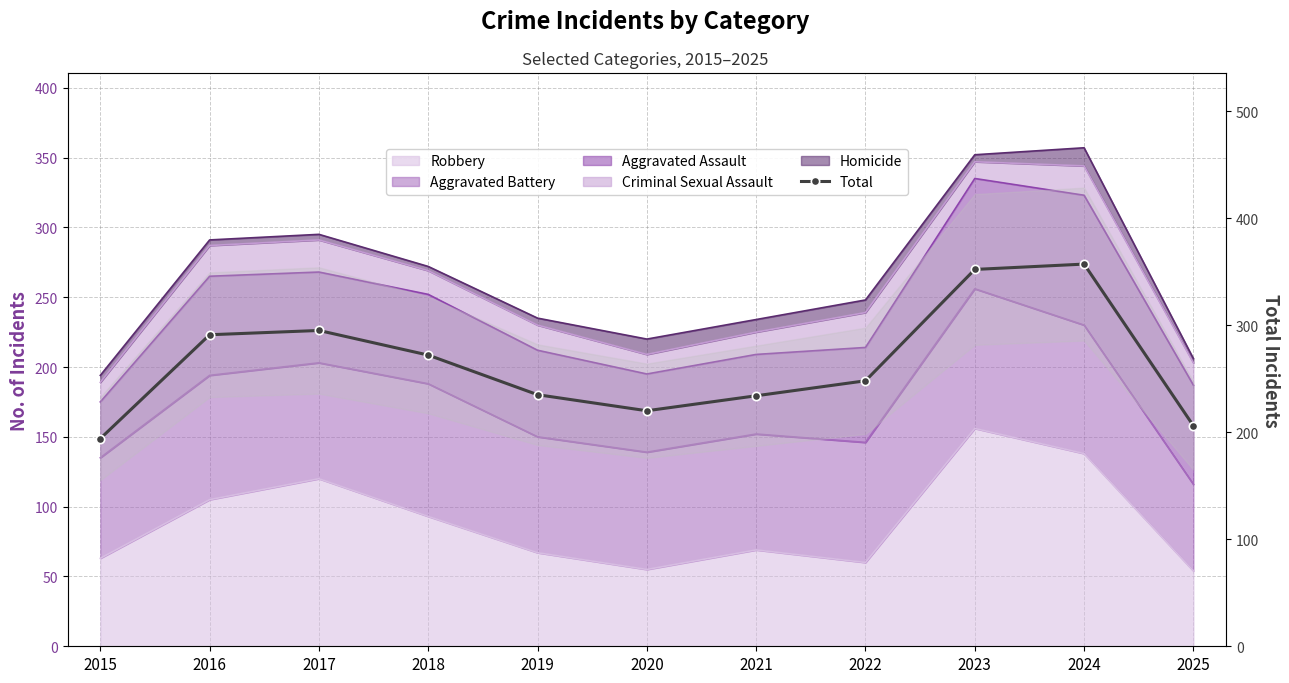

What is the ratio of the value at 2022 to the value at 2023?

0.7